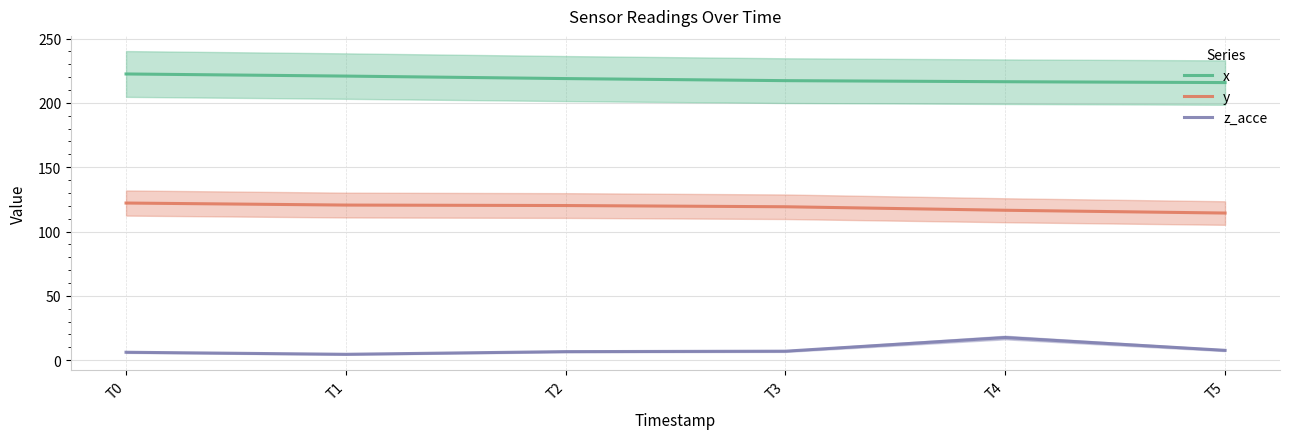

Reading left to right, list all the values displayed in this chart.

x: 222.5	220.9	218.9	217.3	216.5	215.8
y: 122.2	120.6	120.2	119.3	116.5	114.4
z_acce: 6.1	4.5	6.6	7.0	17.6	7.6